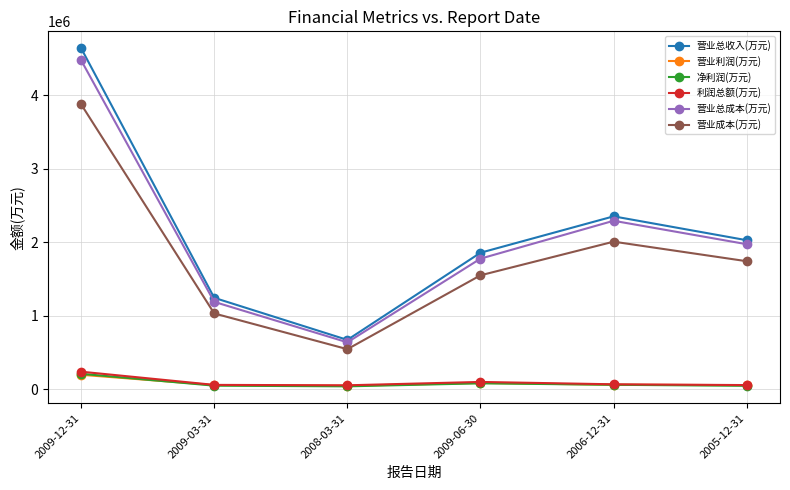

Is it true that 利润总额(万元) equals 60648 at 2009-03-31?

True